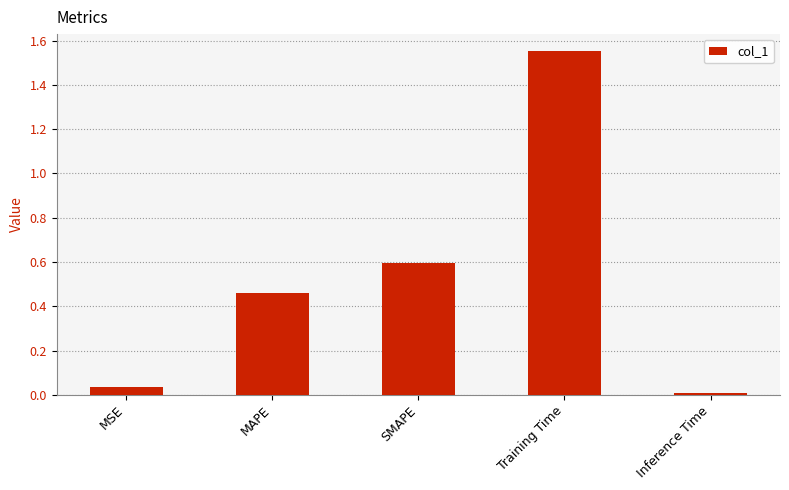

What is the difference between the values at MAPE and MSE?

0.4